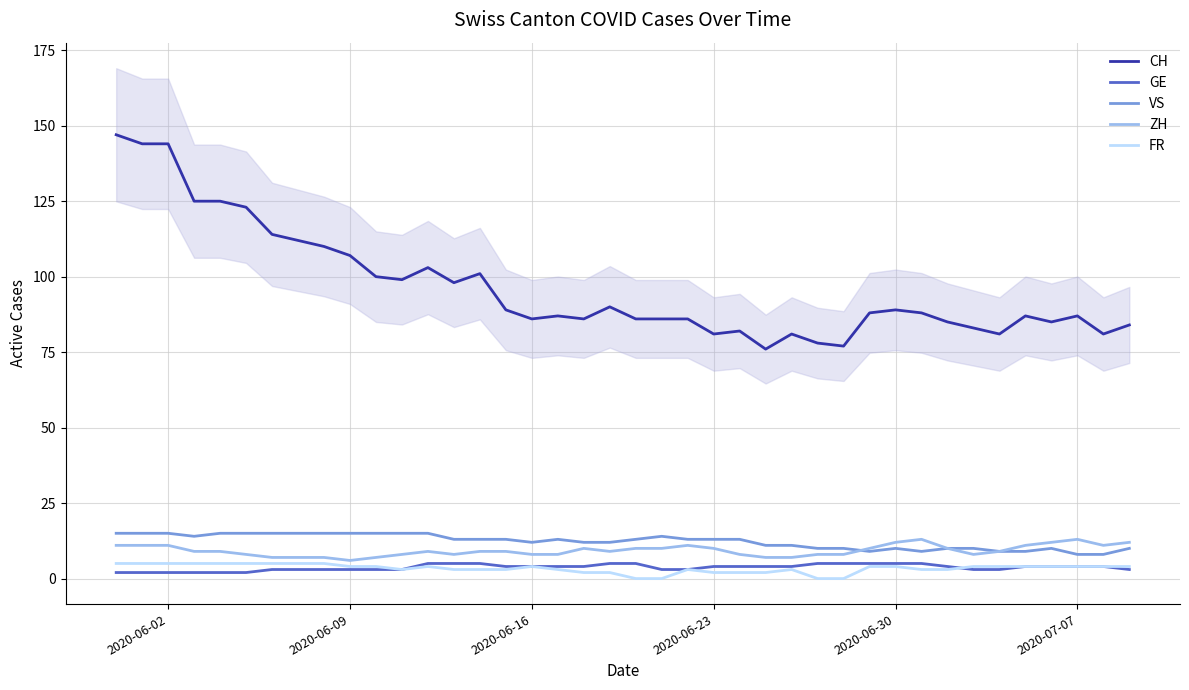

Does the chart display data point markers on the line(s)?

No